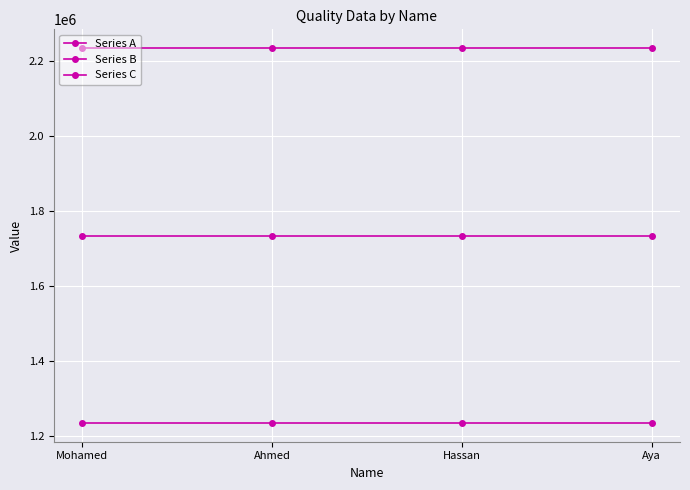

What is the sum of all Series B values?

6938268